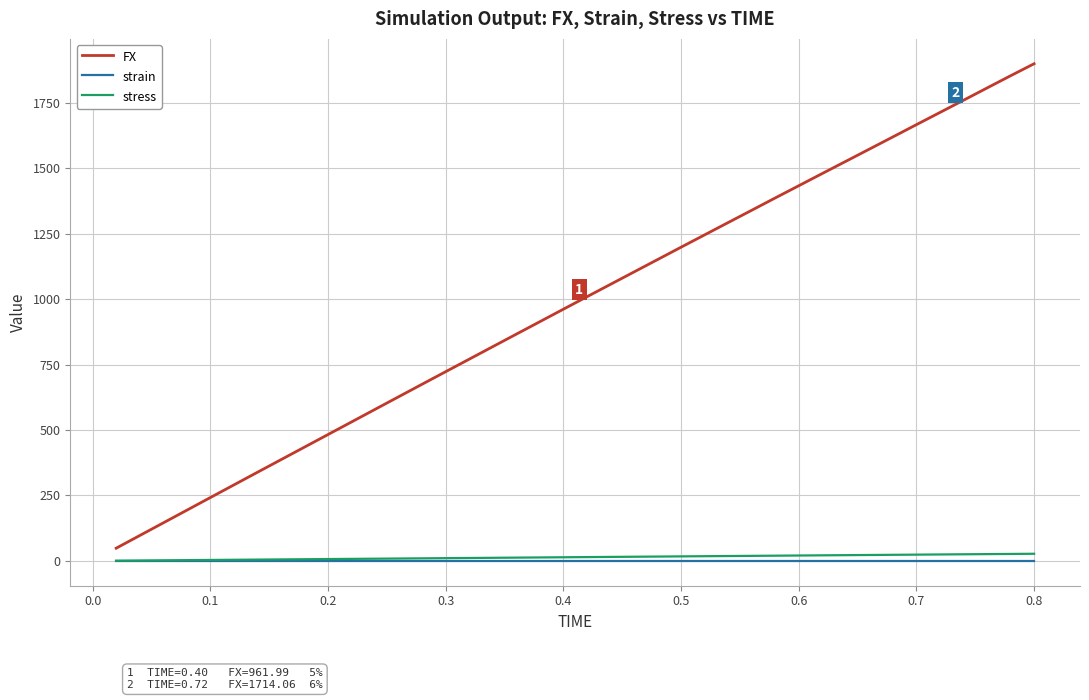

What is the maximum value for stress?

27.1